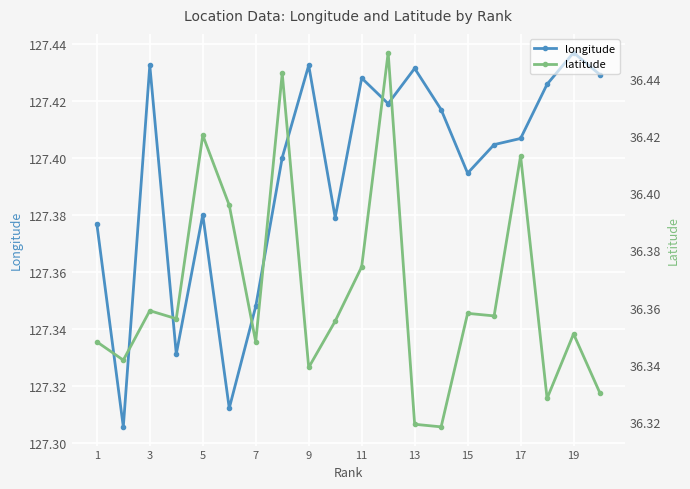

The value of longitude at 19 is 76.3. True or false?

False